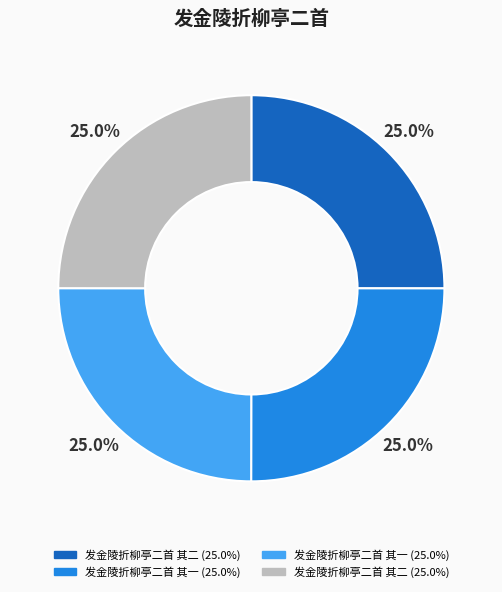

Is there a majority slice in this chart?

No